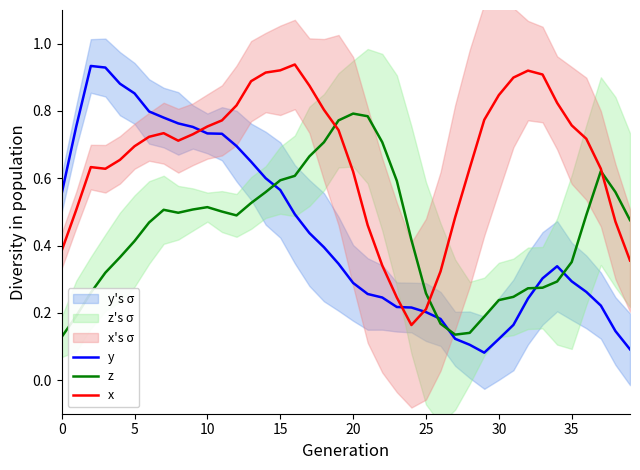

True or false: y has a value of 0.2 at 25.

True